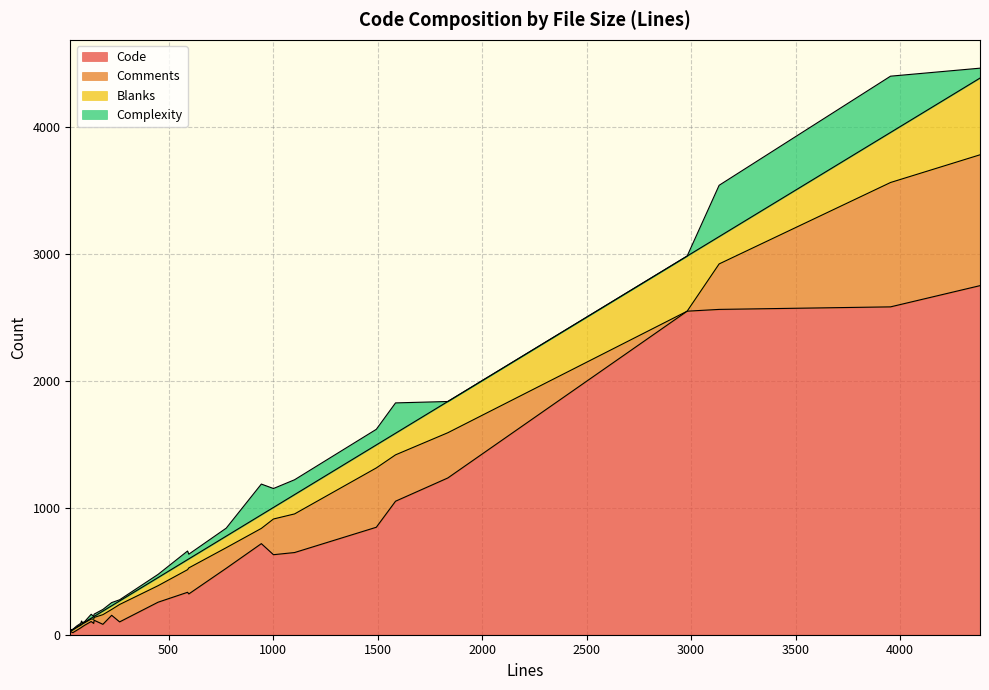

True or false: Comments has more than 1 interior local peaks.

True